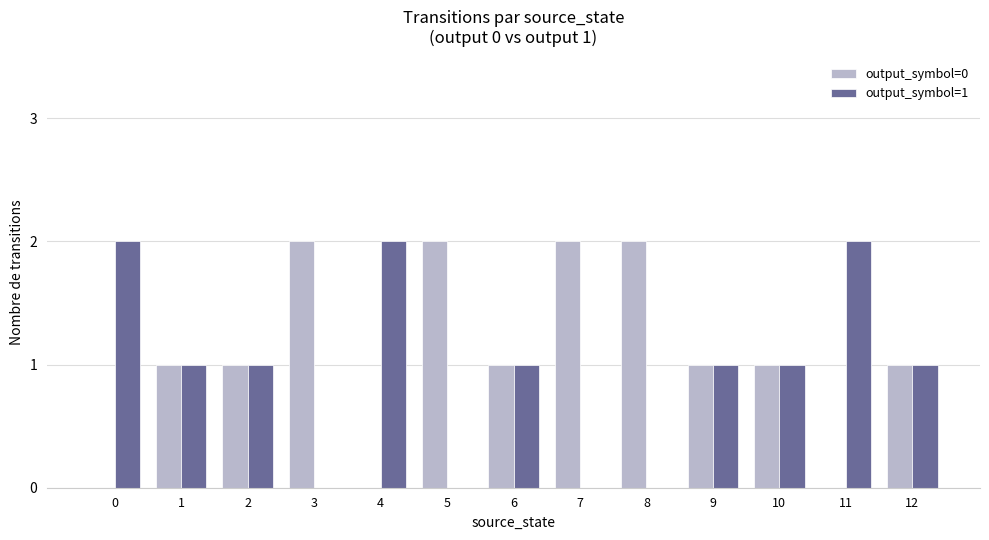

What is the total value across all series at 1?

2